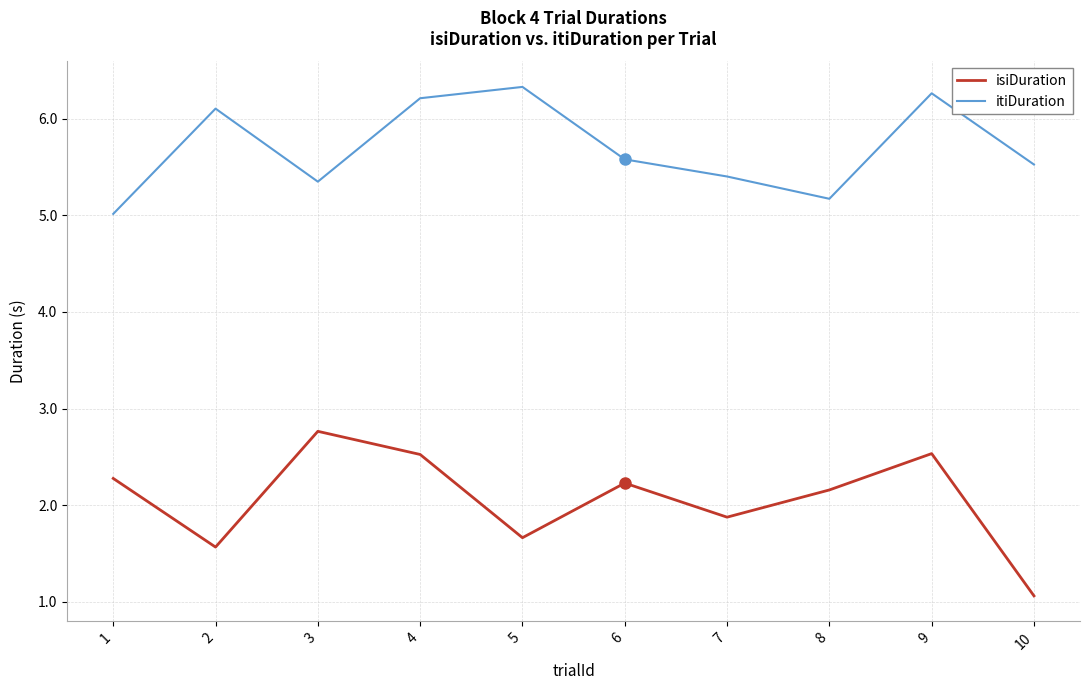

What is the sum of all isiDuration values?

20.7